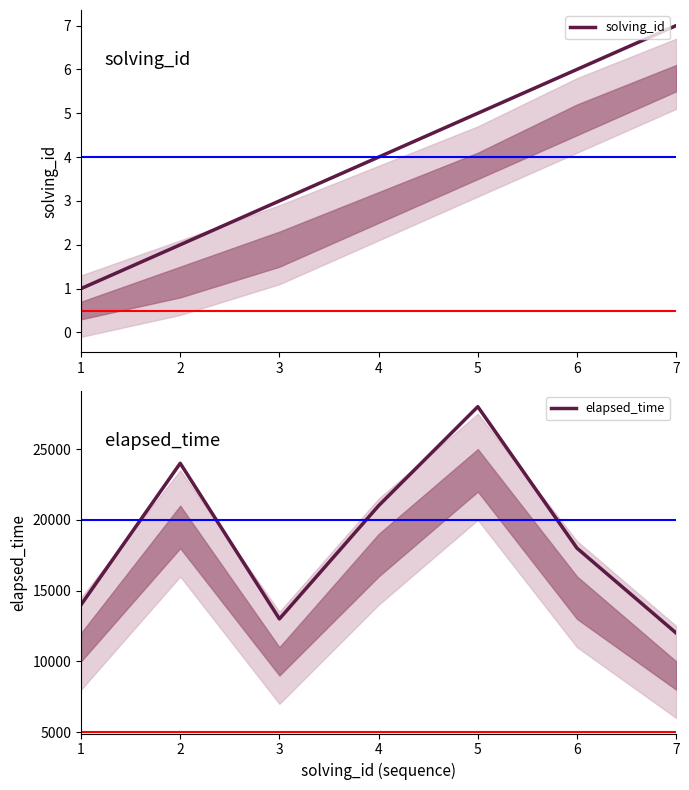

How many data points in solving_id are less than 4?

3